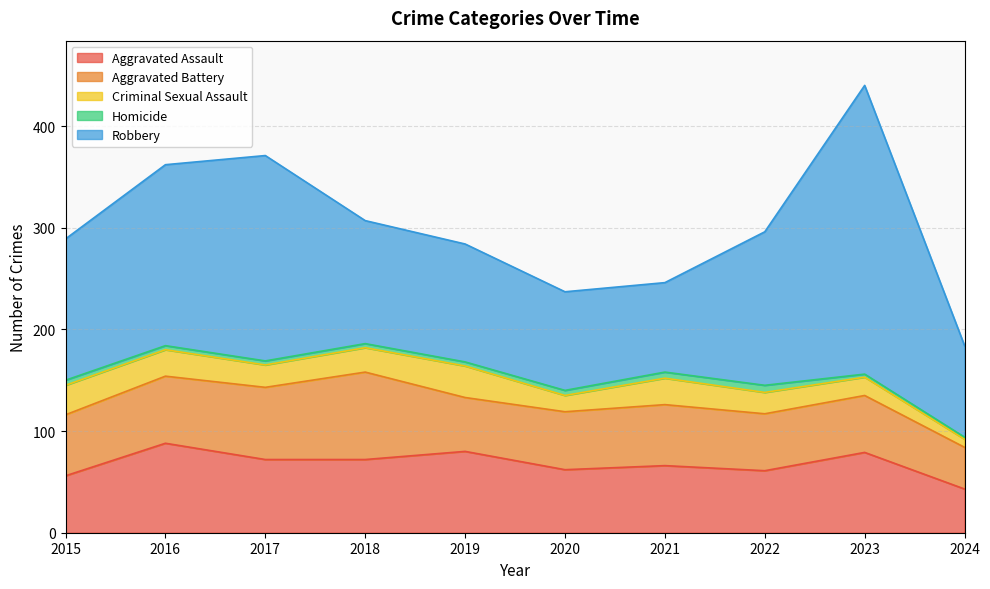

What is the minimum value for Homicide?

2